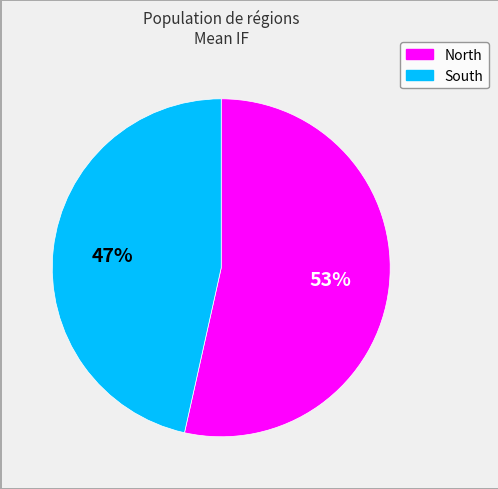

Is there a majority slice in this chart?

Yes